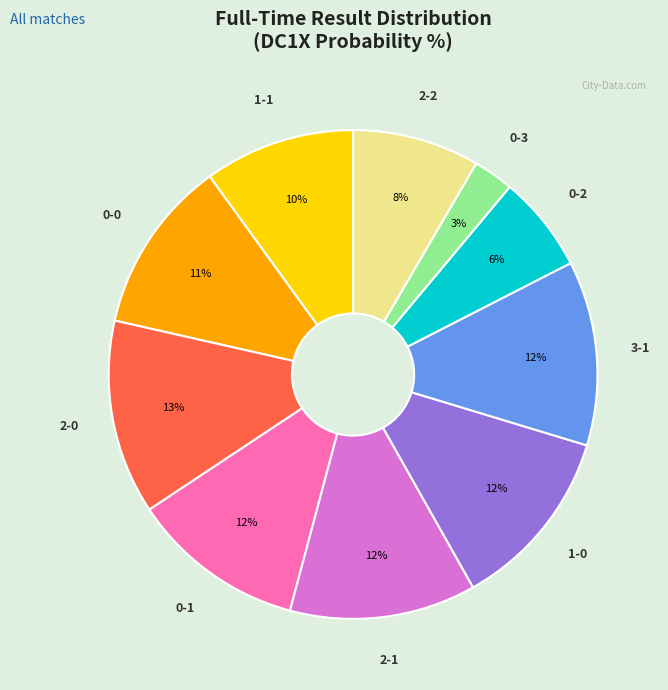

How many slices are in this pie chart?

10